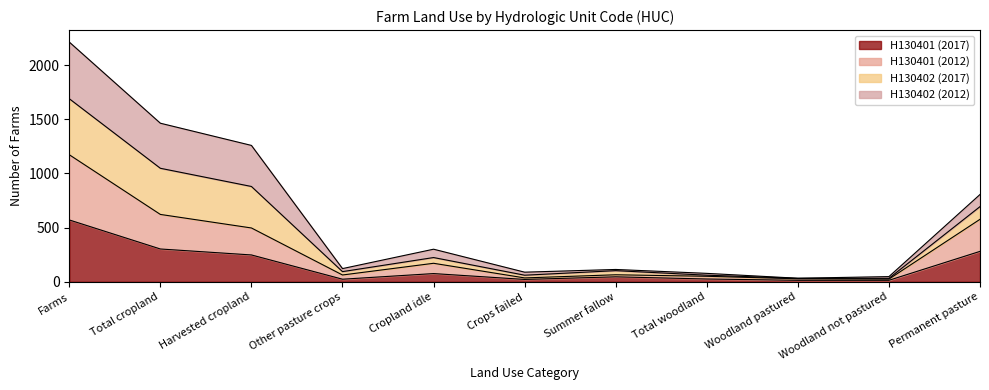

What is the smallest value displayed?

14